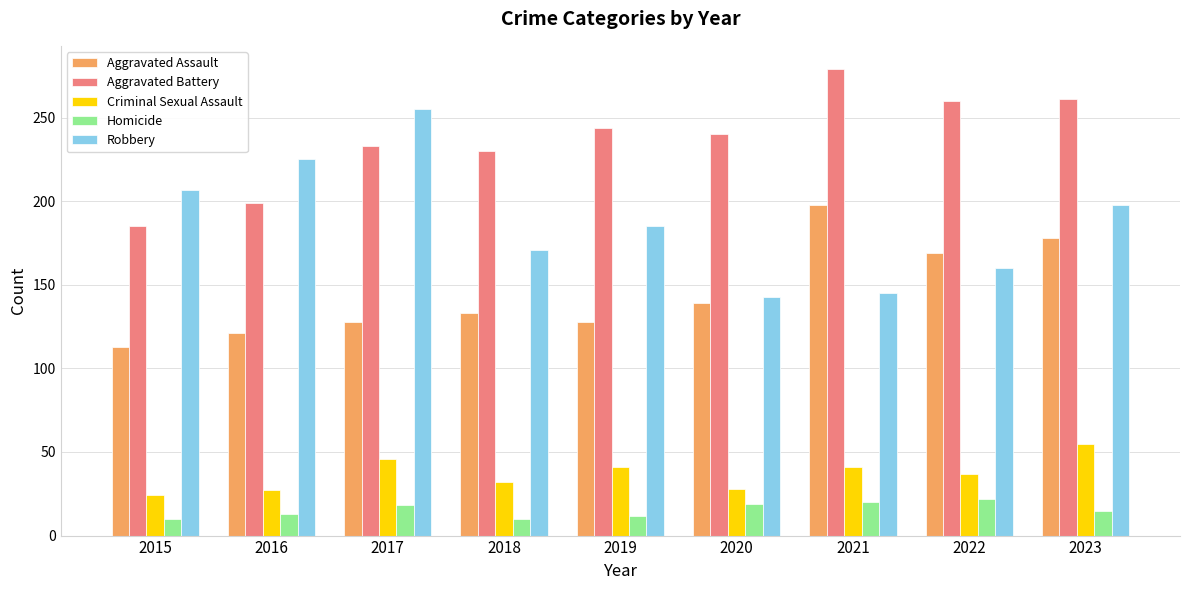

What is the difference between the maximum and minimum values in the Robbery series?

112